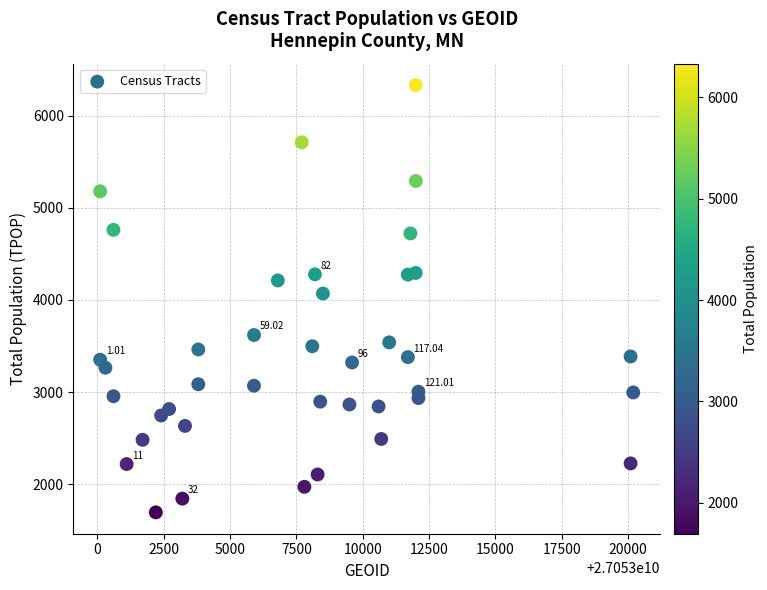

What is the range of X values (max minus min)?

20100